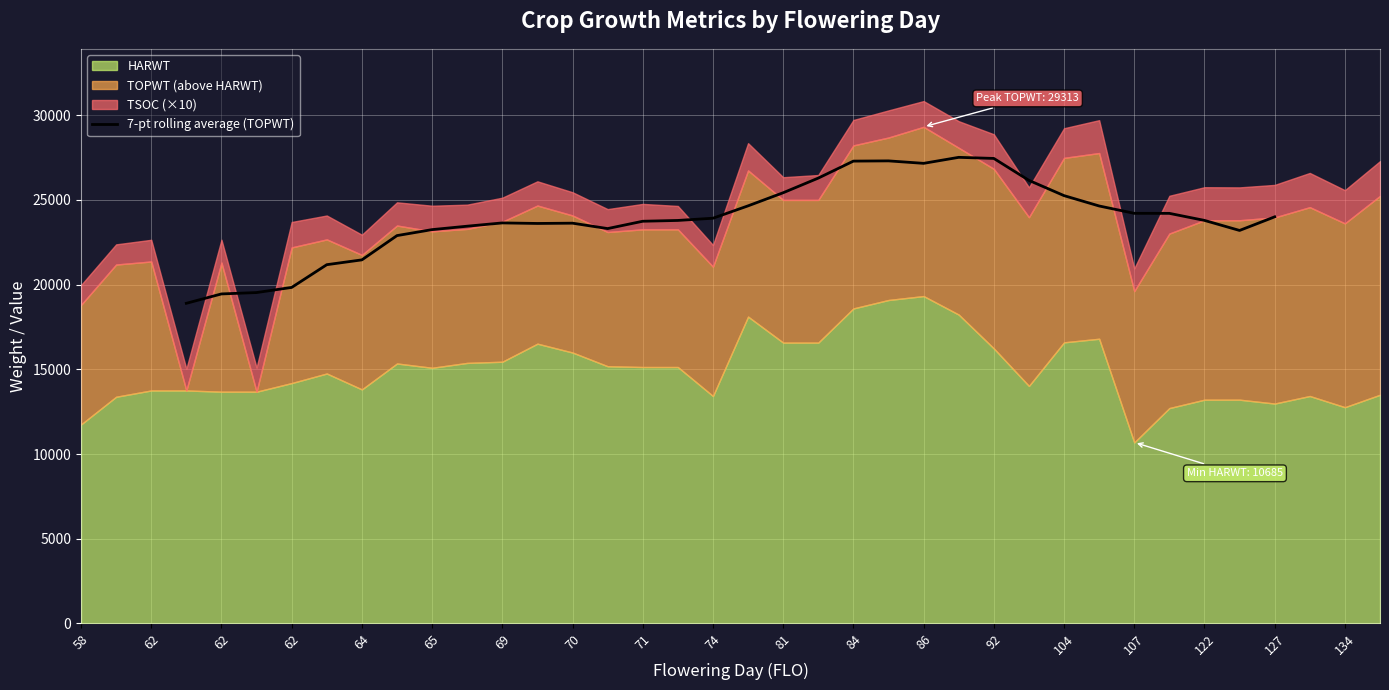

What is the label of the 21st point from the right?

70